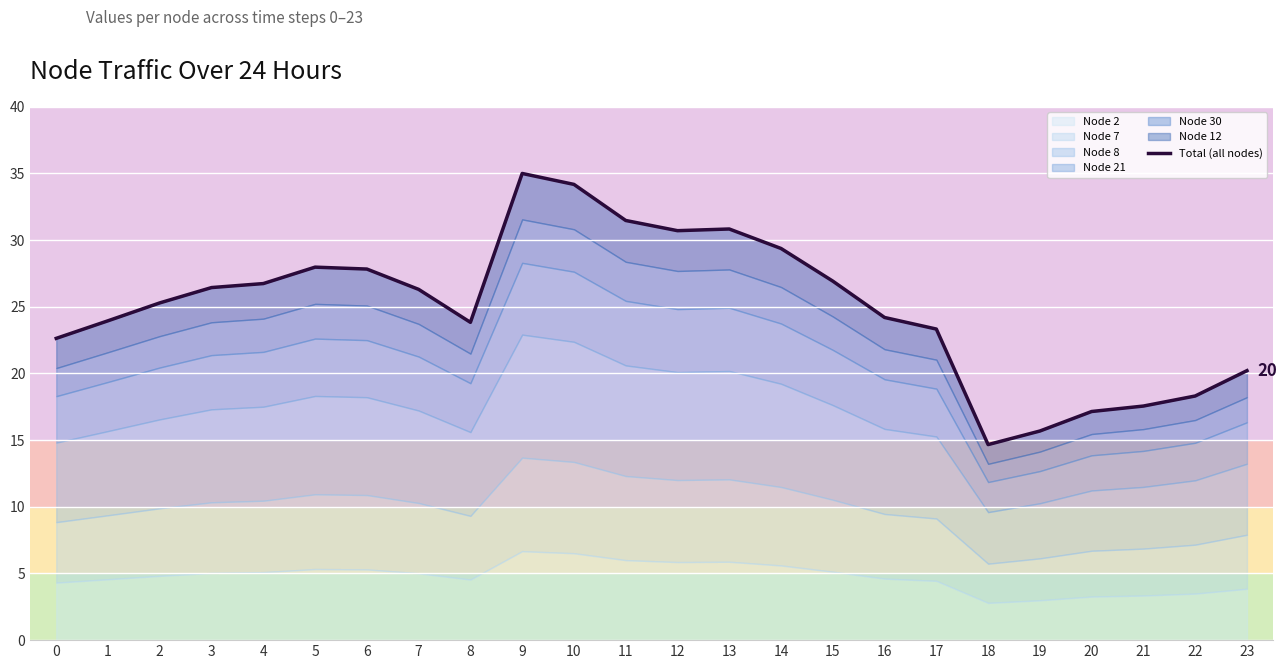

At which category does the chart reach its peak across all series?

9